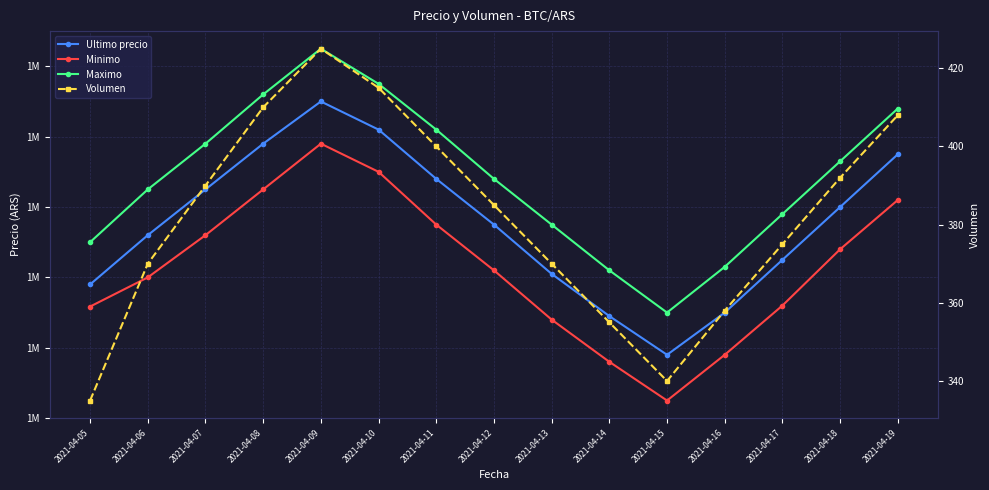

How many lines are shown in the chart?

4